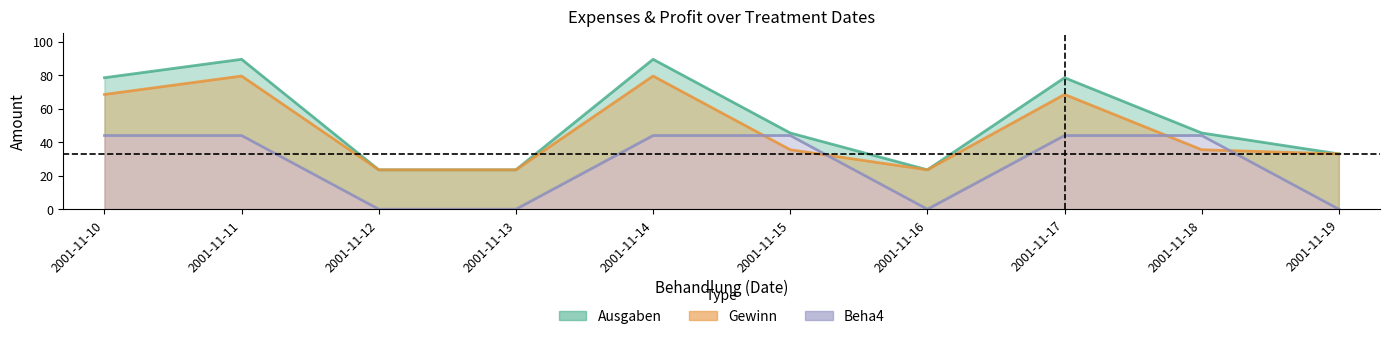

What are all the series names shown in the legend?

Ausgaben, Gewinn, Beha4